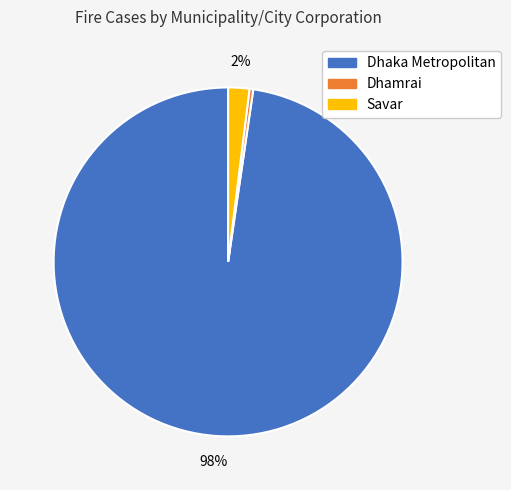

How many slices are in this pie chart?

3